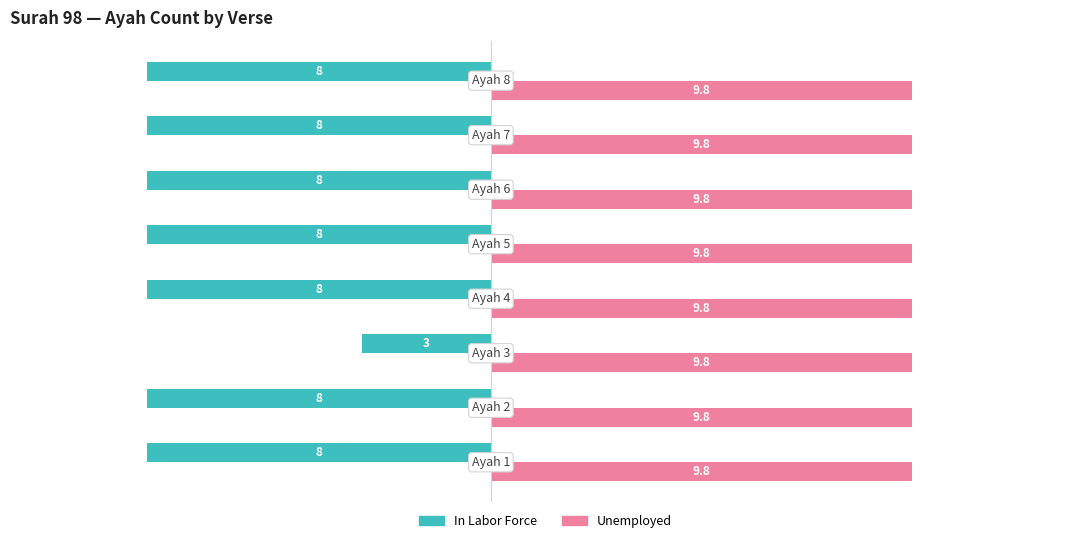

What is the sum of all In Labor Force values?

-59.0